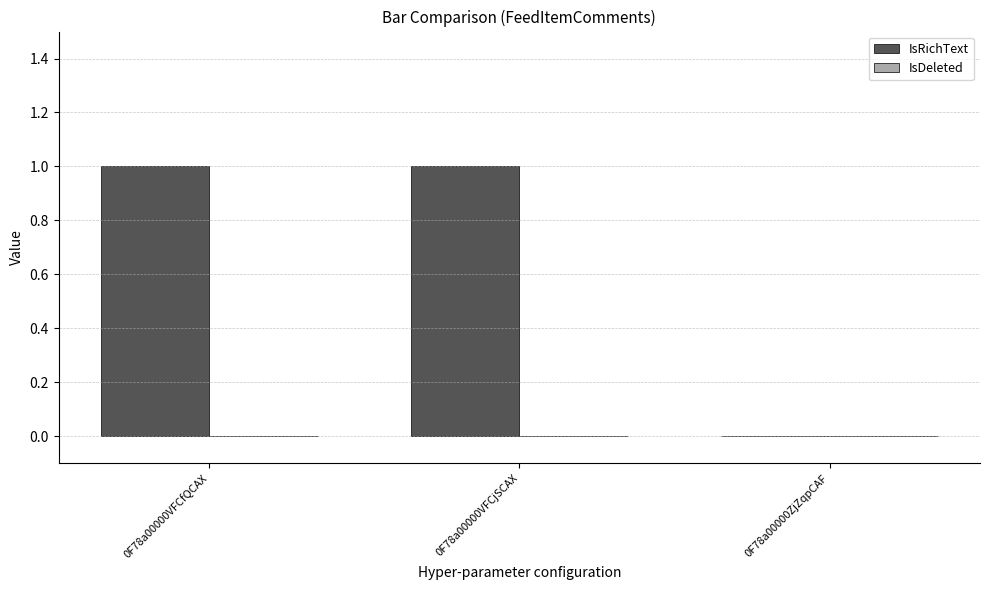

The value at 0F78a00000VFCfQCAX is 1. True or false?

True